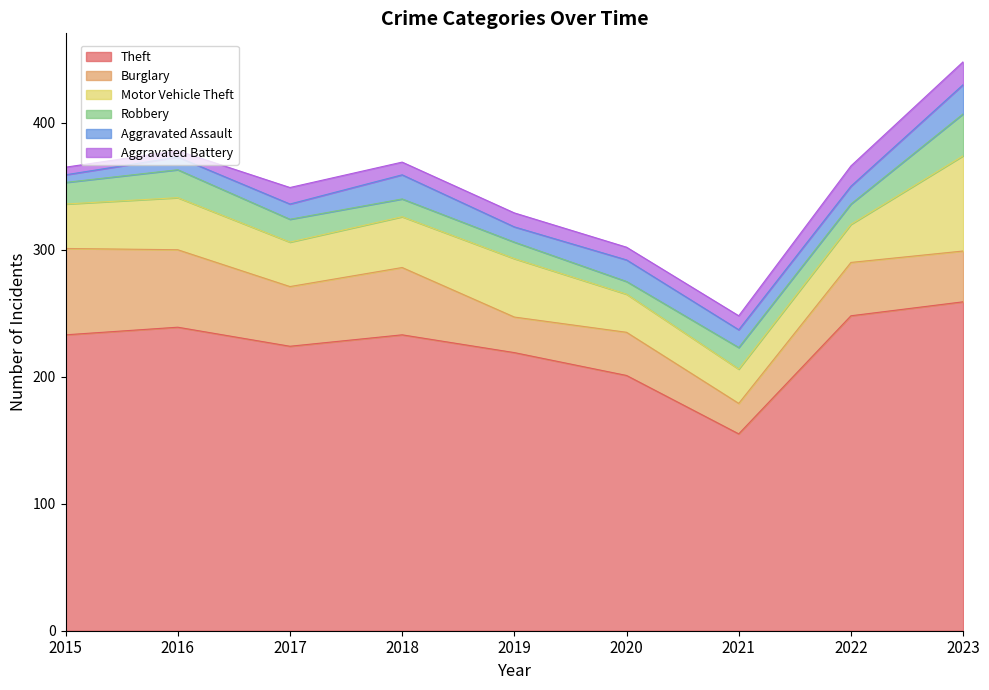

Read the Theft value at 2015, to the nearest 5.

235